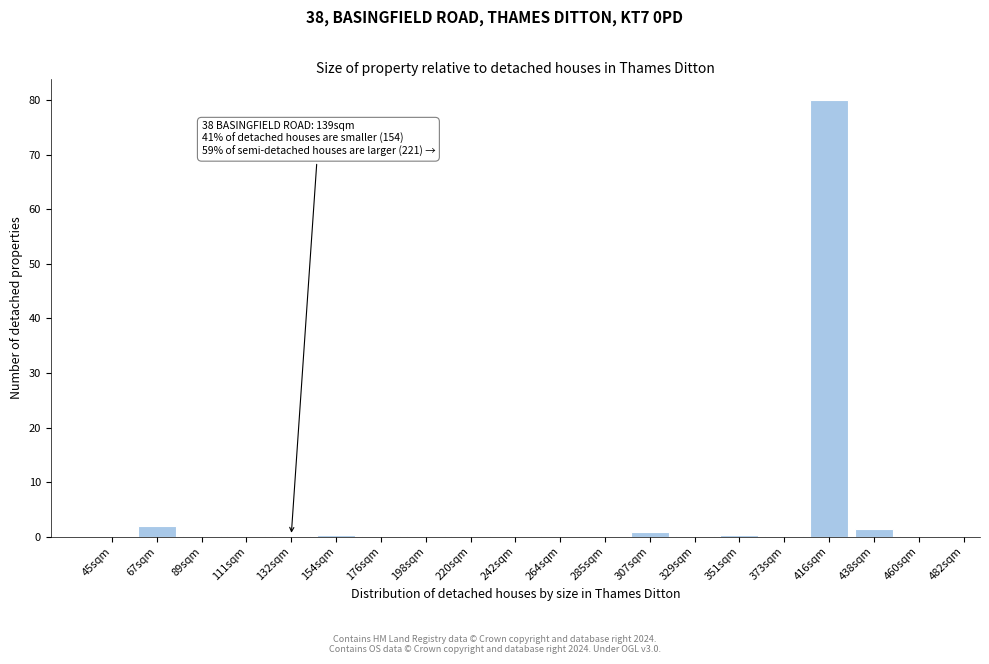

The chart shows a value of 0.0 at 285sqm. True or false?

True